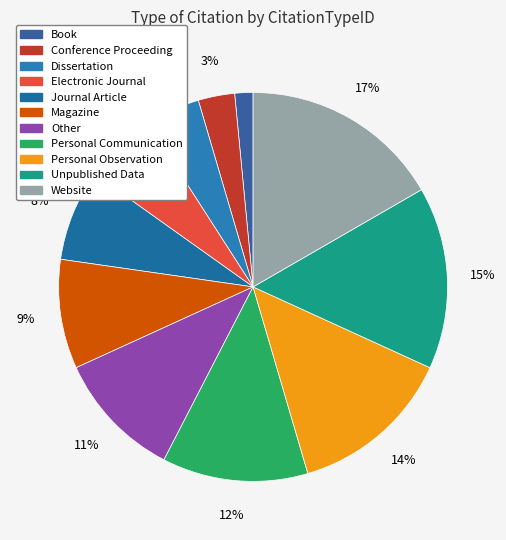

To the nearest percent, what is the difference between the largest and smallest slice percentages?

15%